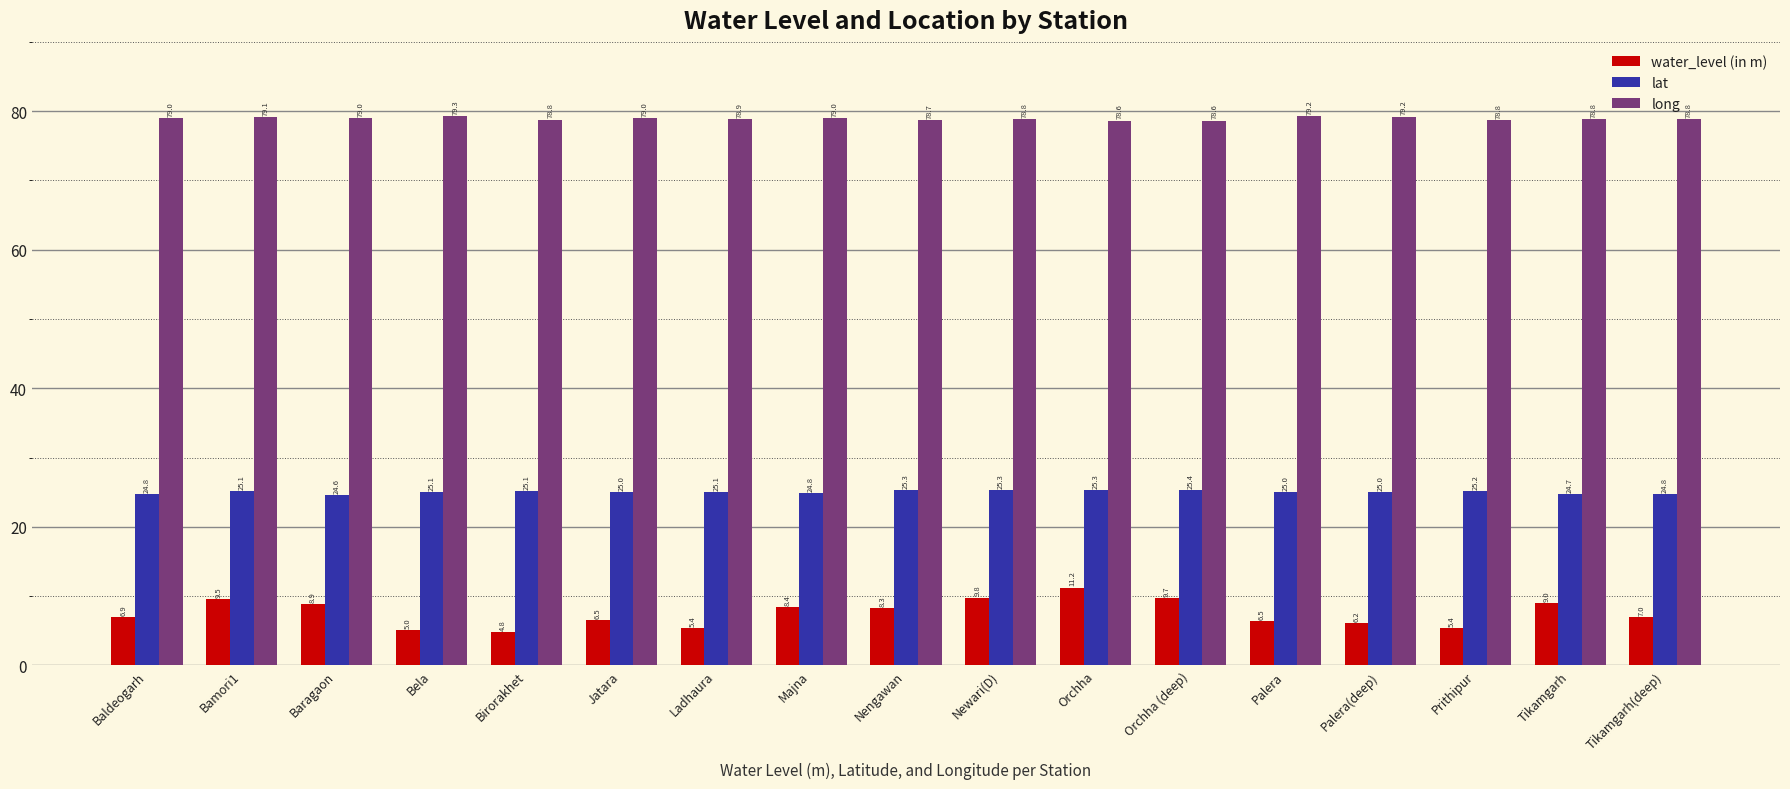

What is the total value across all series at Tikamgarh(deep)?

110.6